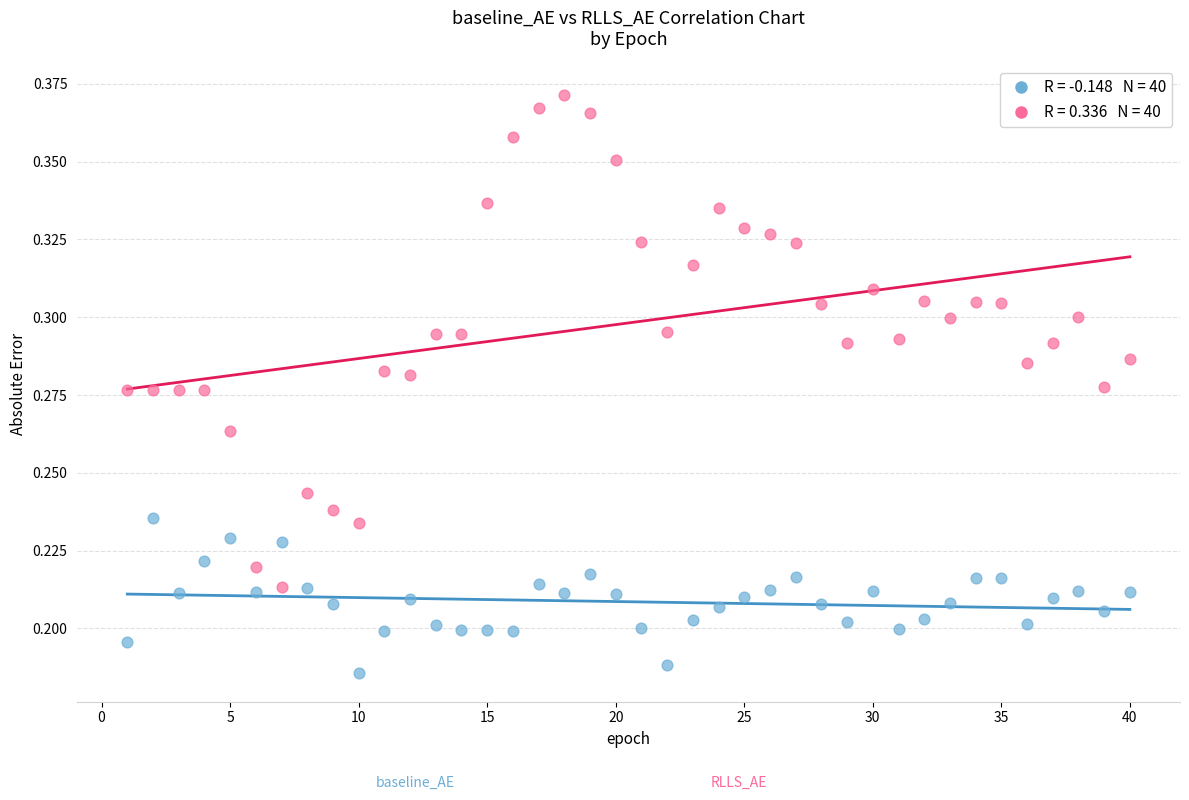

Across all data points, what is the range of X values (max minus min)?

39.0